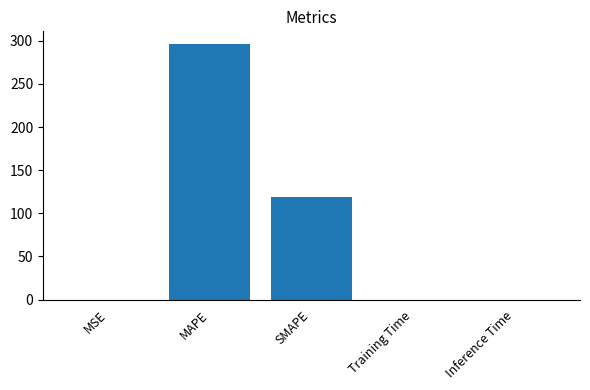

How many series are shown in this chart?

1